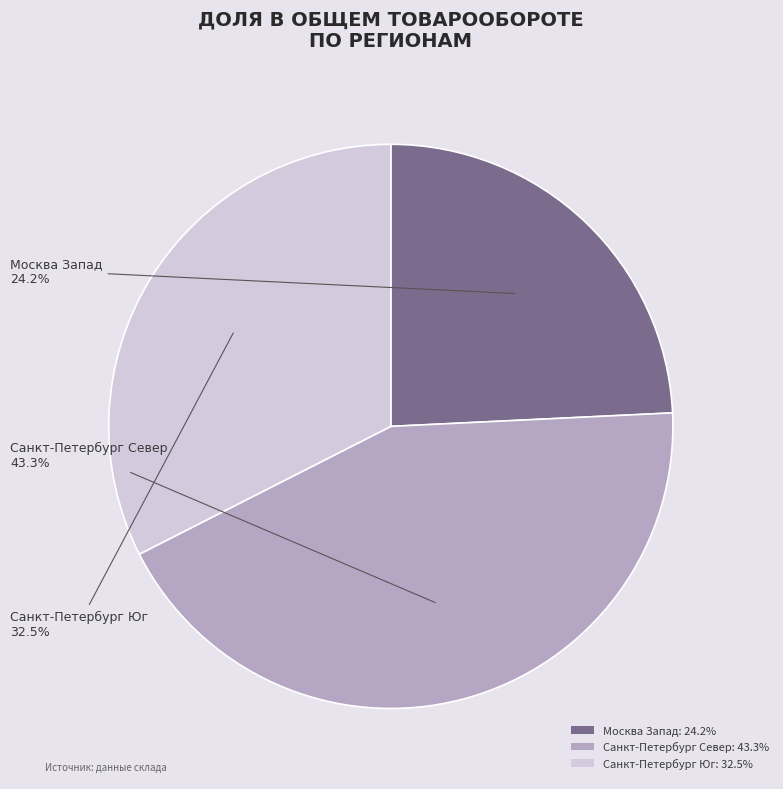

The Санкт-Петербург Север slice represents 43% of the pie. True or false?

True